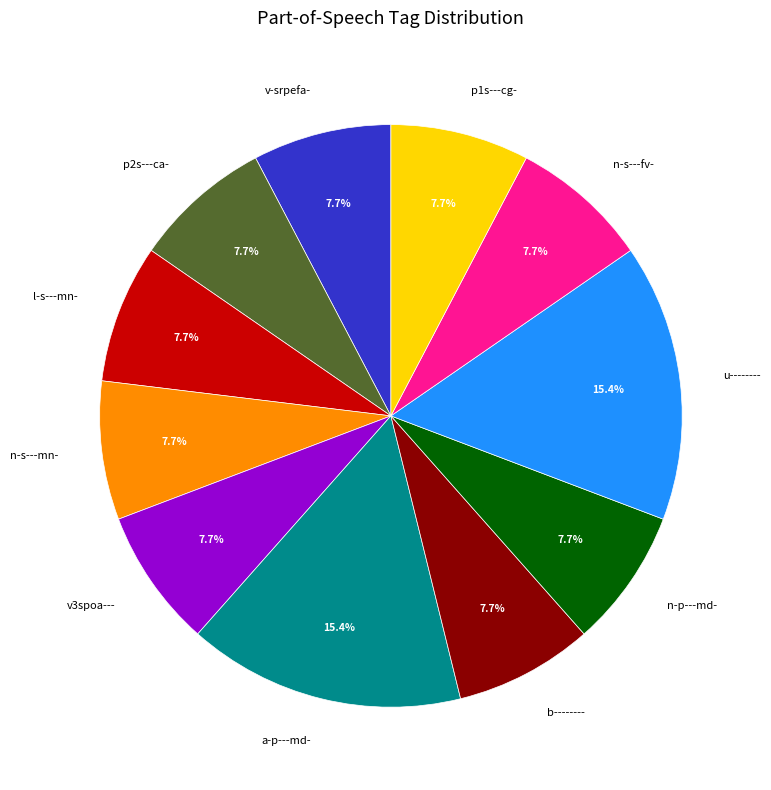

How much of the chart is everything except v3spoa---?

92.3%